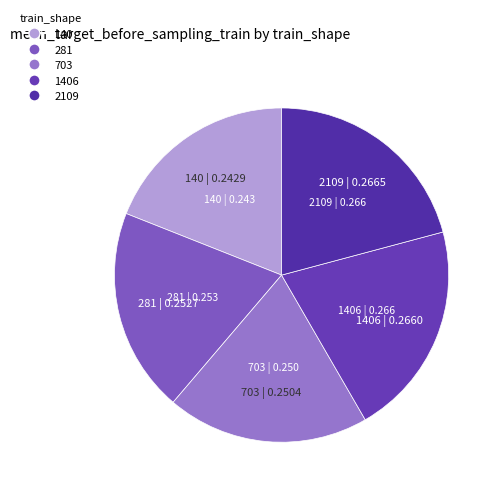

Combined, do 1406 and 2109 account for over 50%?

No